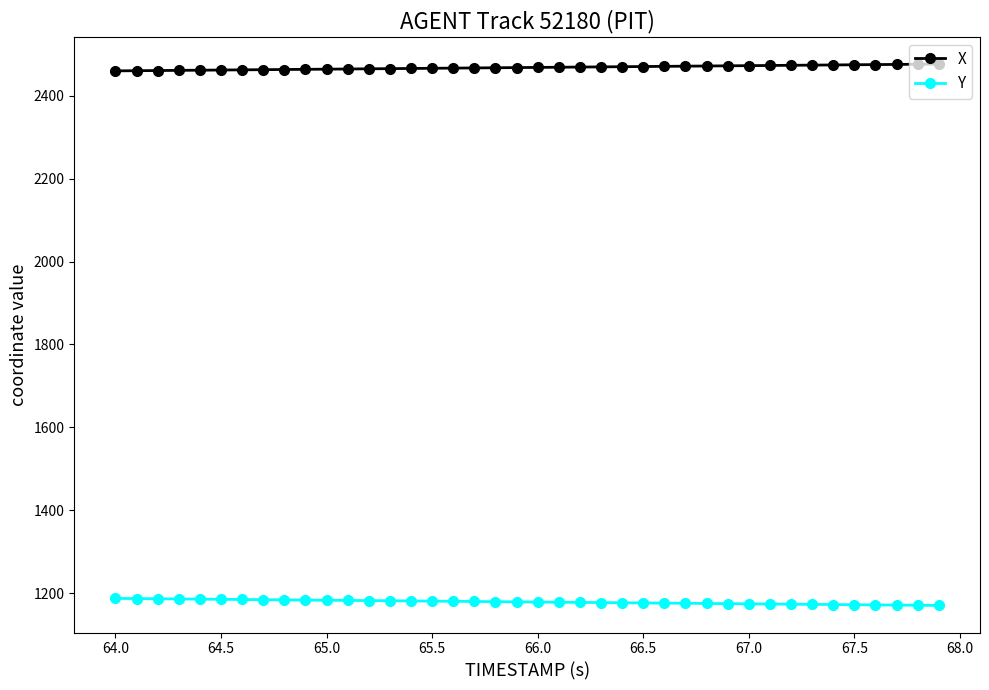

Which series has the largest total across all categories?

X